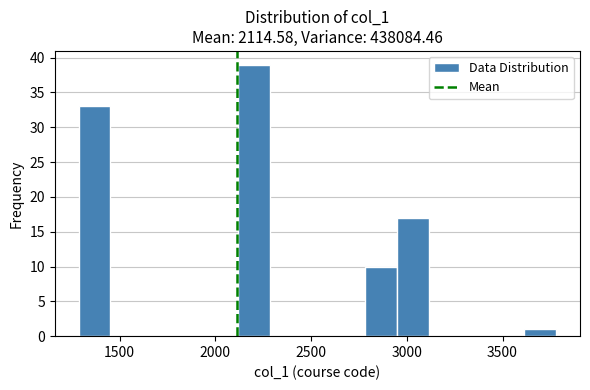

Around what value on the x-axis is the tallest bar? Give the approximate position of its centre, as read against the axis.

2200